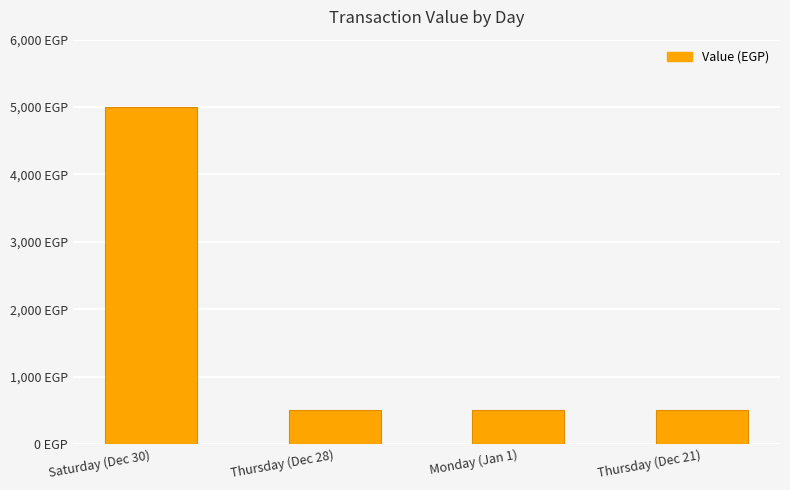

What is the value of the 4th bar from the left?

500